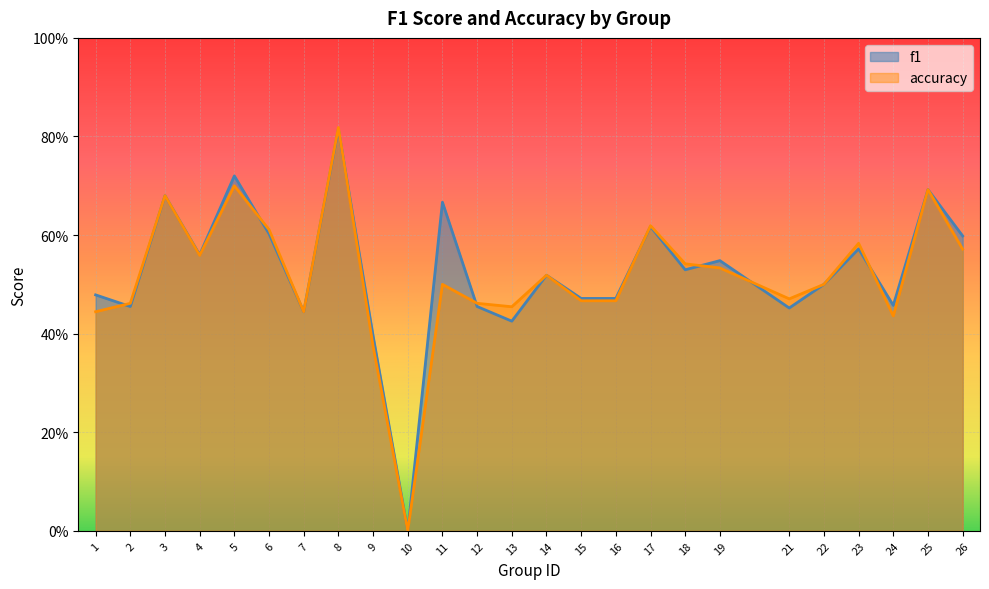

What is the sum of all accuracy values?

12.9